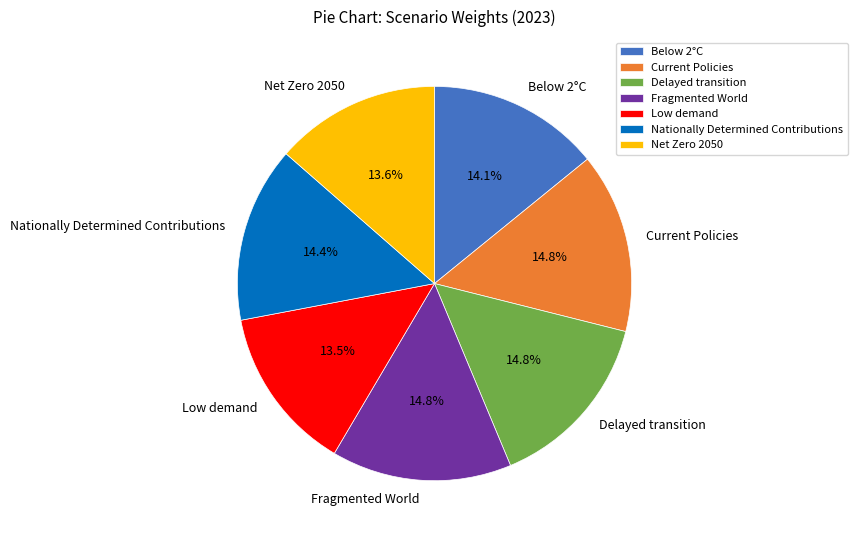

What percentage is the Delayed transition slice, to the nearest percent?

15%